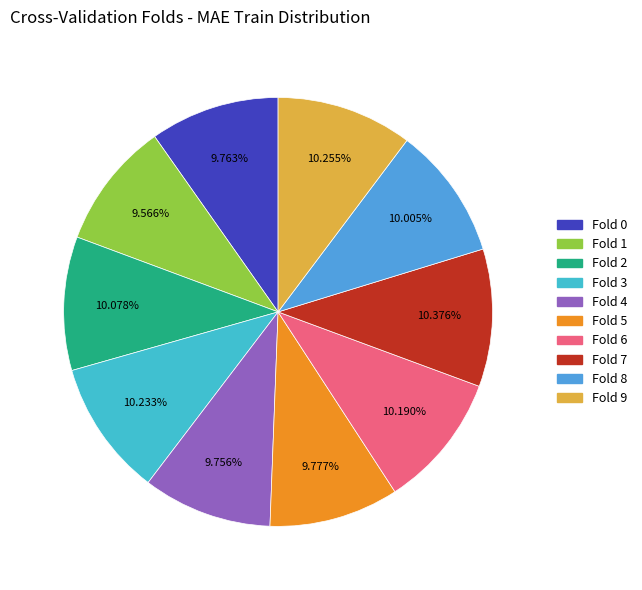

The Fold 2 slice represents 22% of the pie. True or false?

False